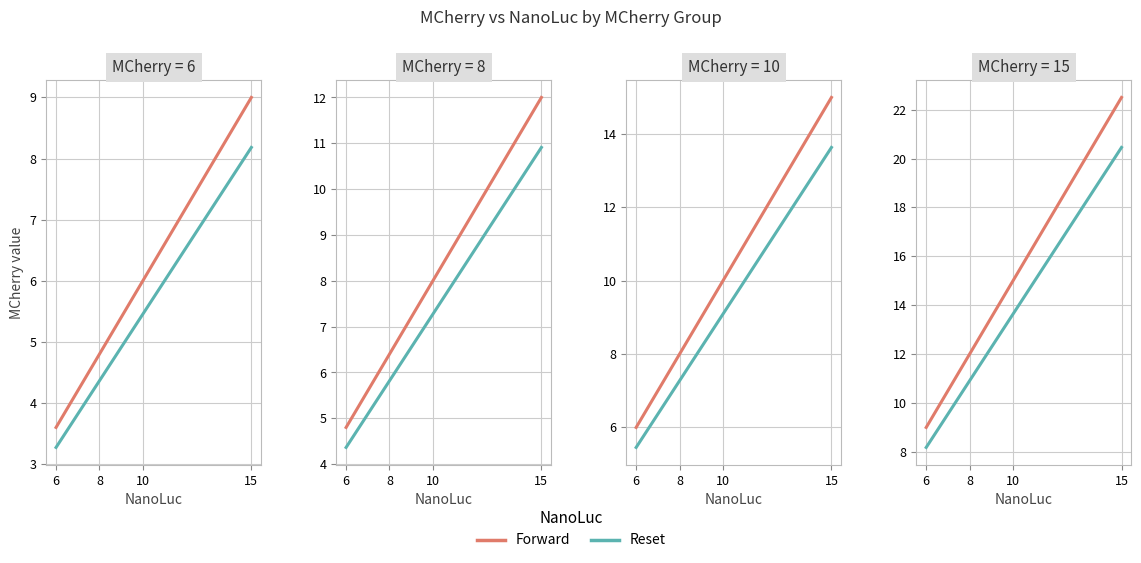

At which category does the chart reach its peak across all series?

15